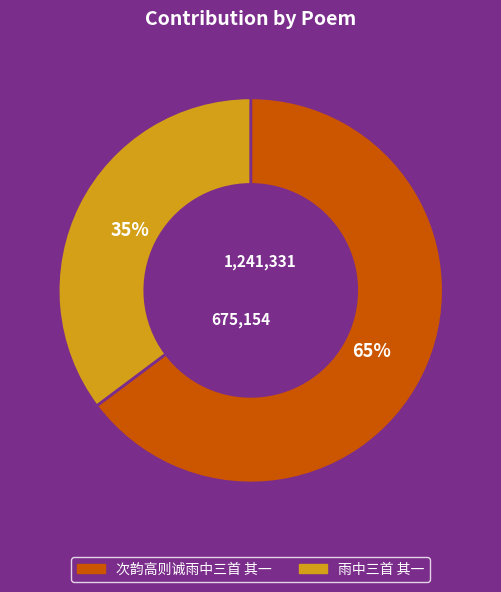

Which slice represents more than half of the pie?

次韵高则诚雨中三首 其一